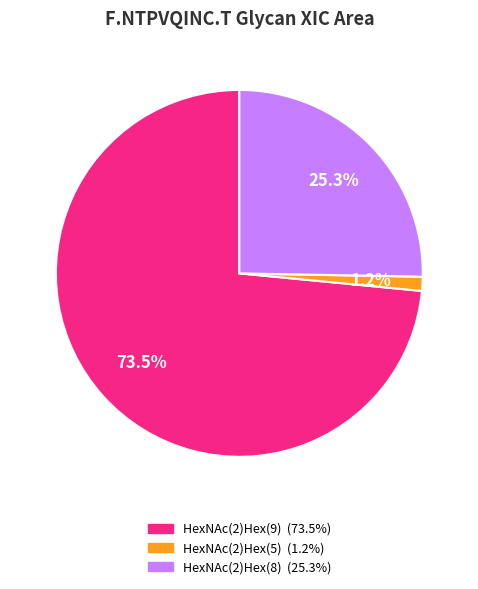

To the nearest percent, what percentage of the pie is HexNAc(2)Hex(8)?

25%